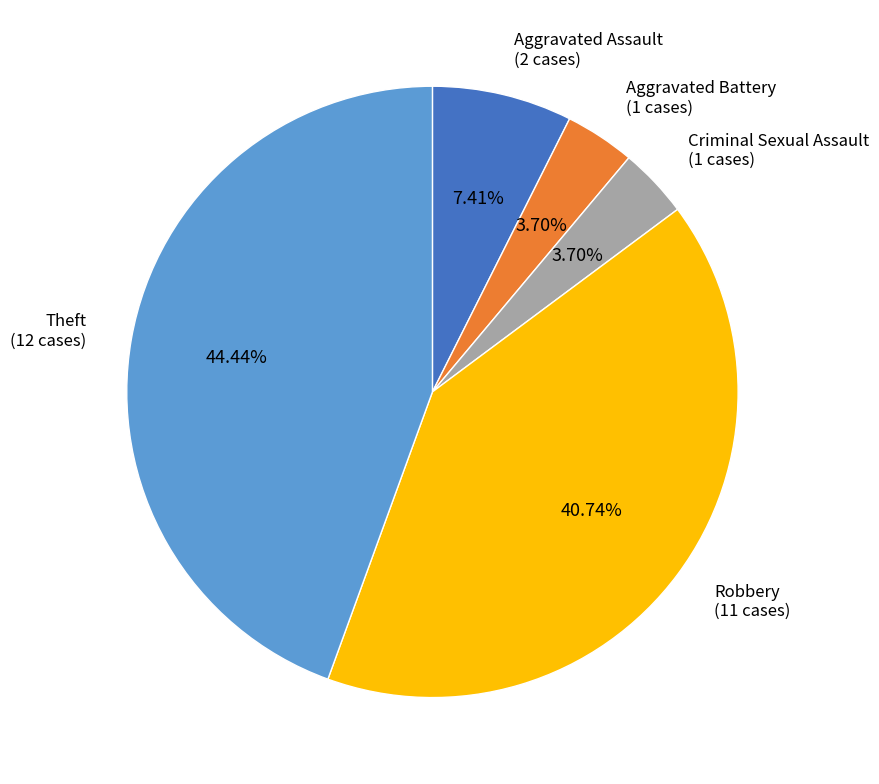

What is the largest slice in the pie chart?

Theft